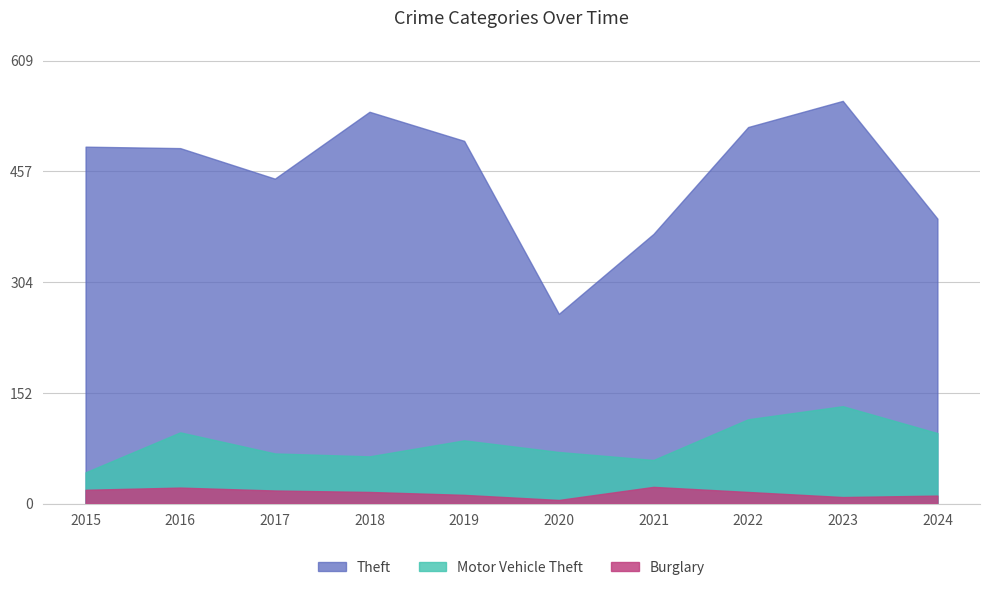

True or false: Motor Vehicle Theft and Theft cross at least once.

False